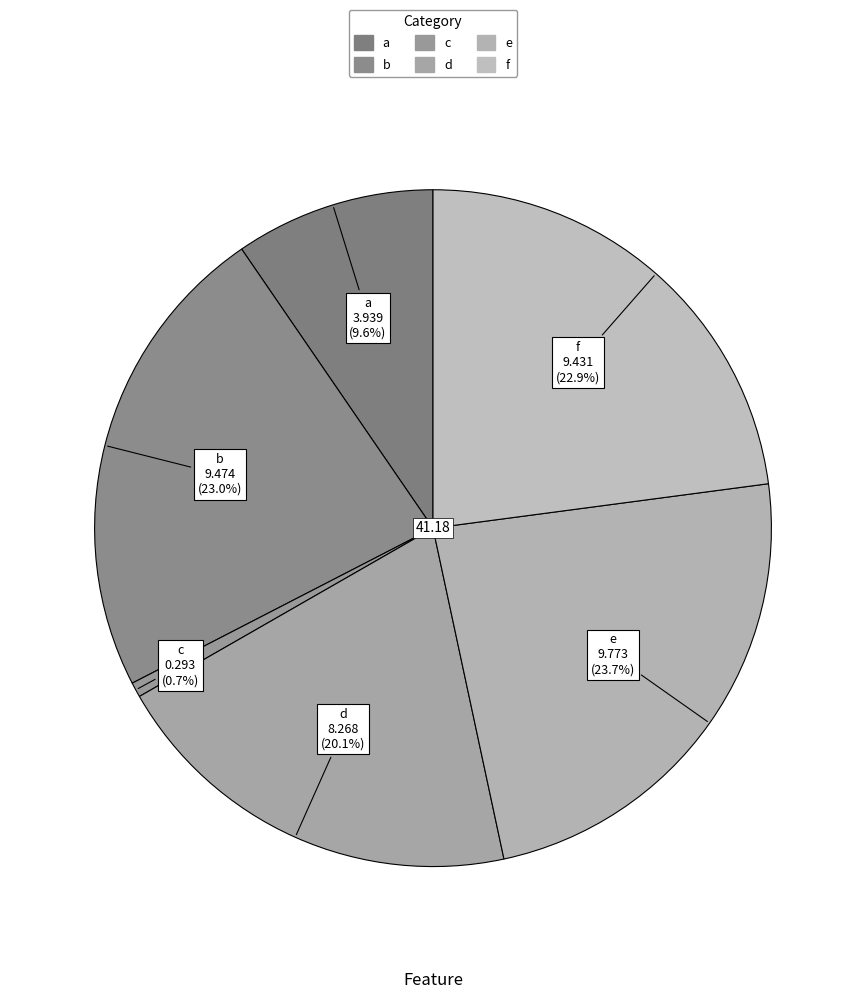

What percentage is the b slice, to the nearest percent?

23%